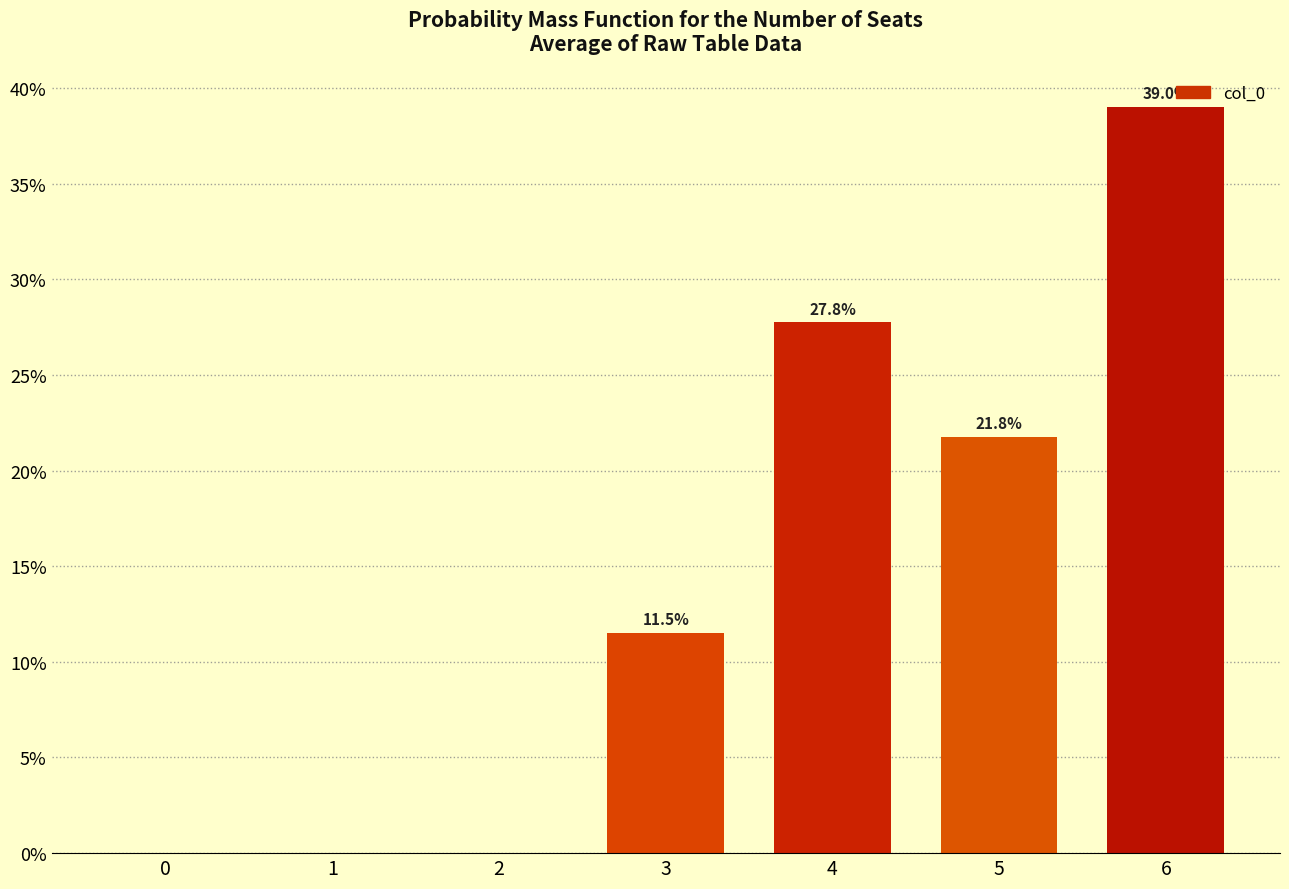

True or false: the data shows 22.5 at 2.

False